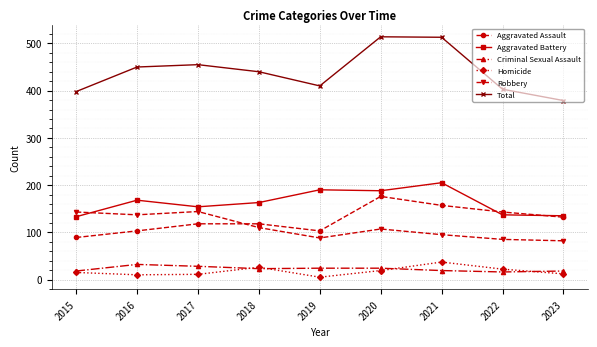

What is the difference between the highest and lowest values at 2017?

444